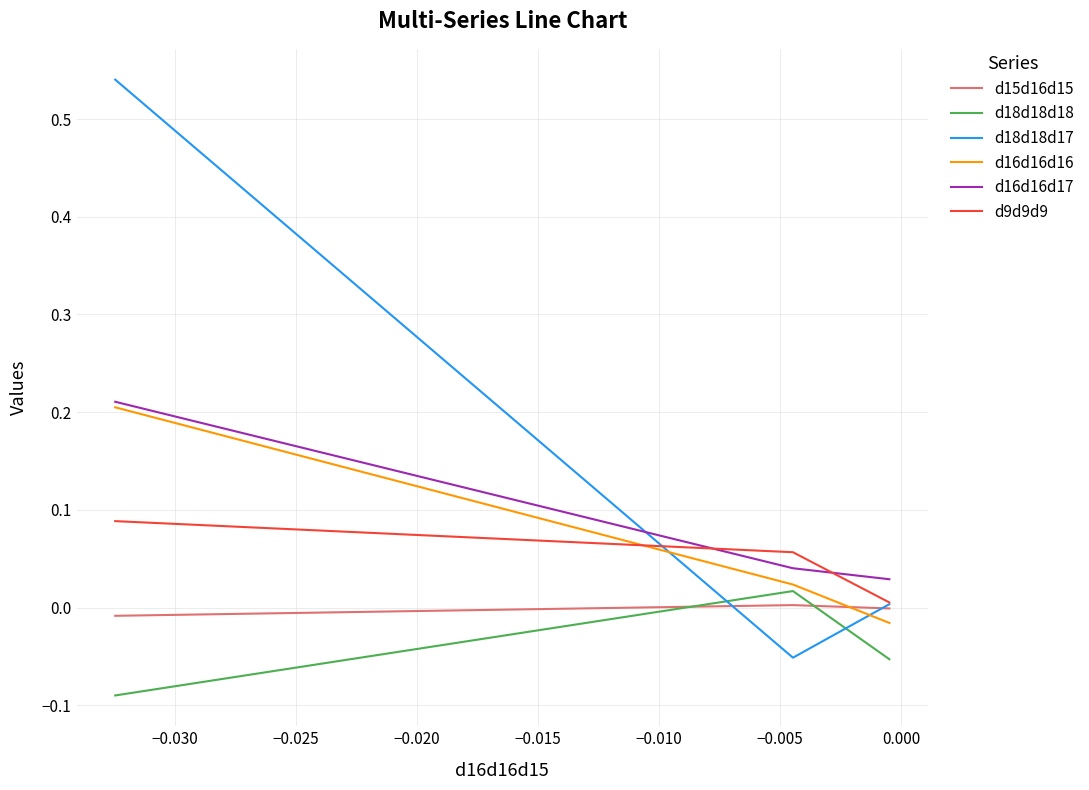

Which series has the widest spread of values?

d18d18d17